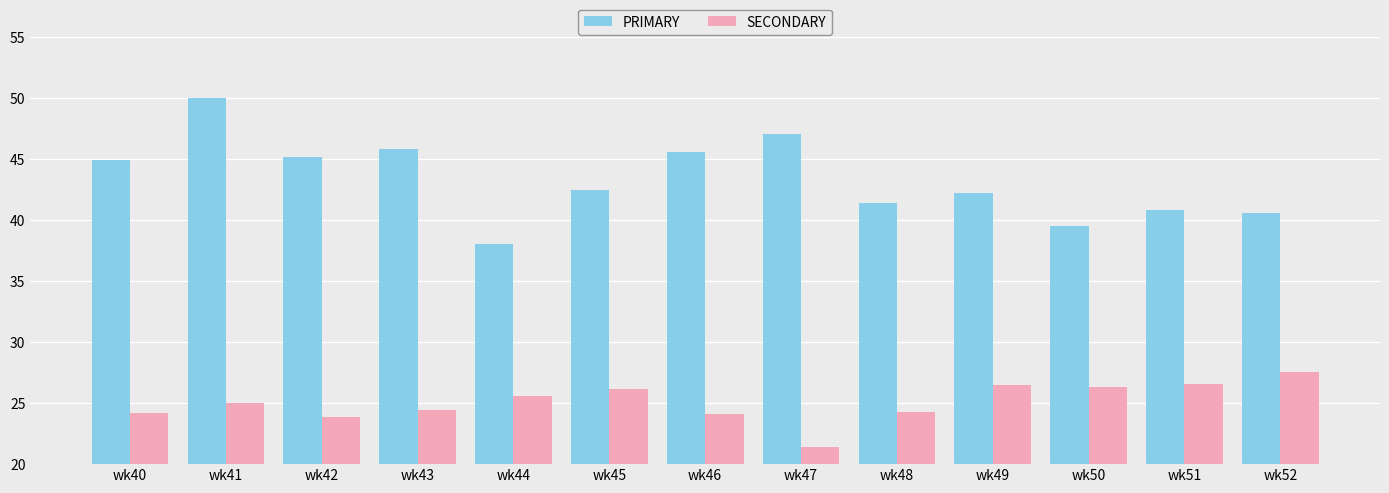

What is the approximate value of SECONDARY at wk47?

21.4